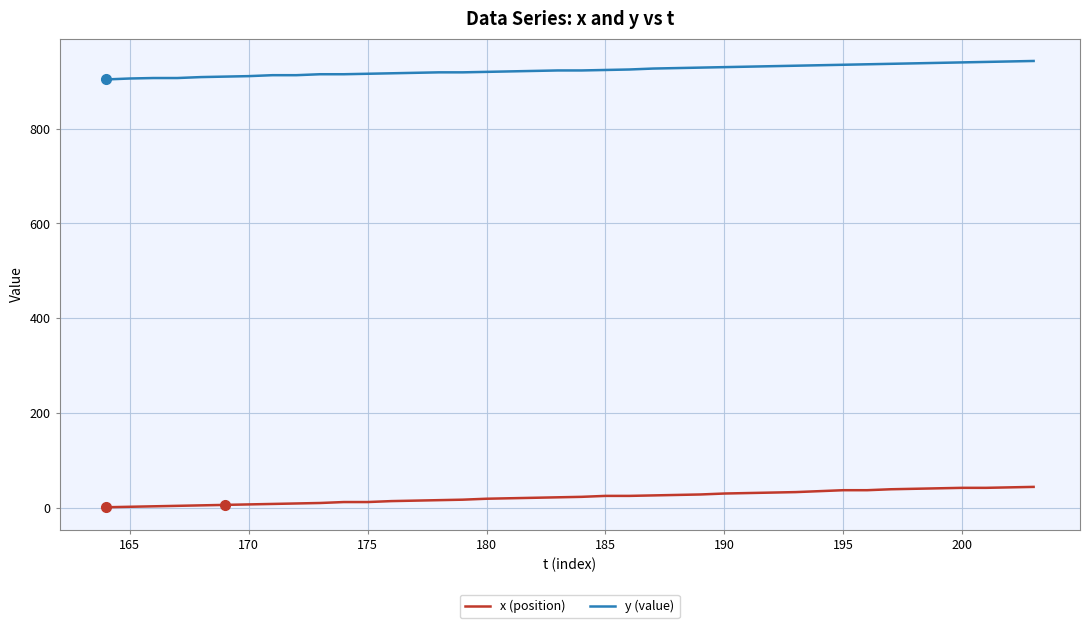

What is the highest value of the x (position) series?

44